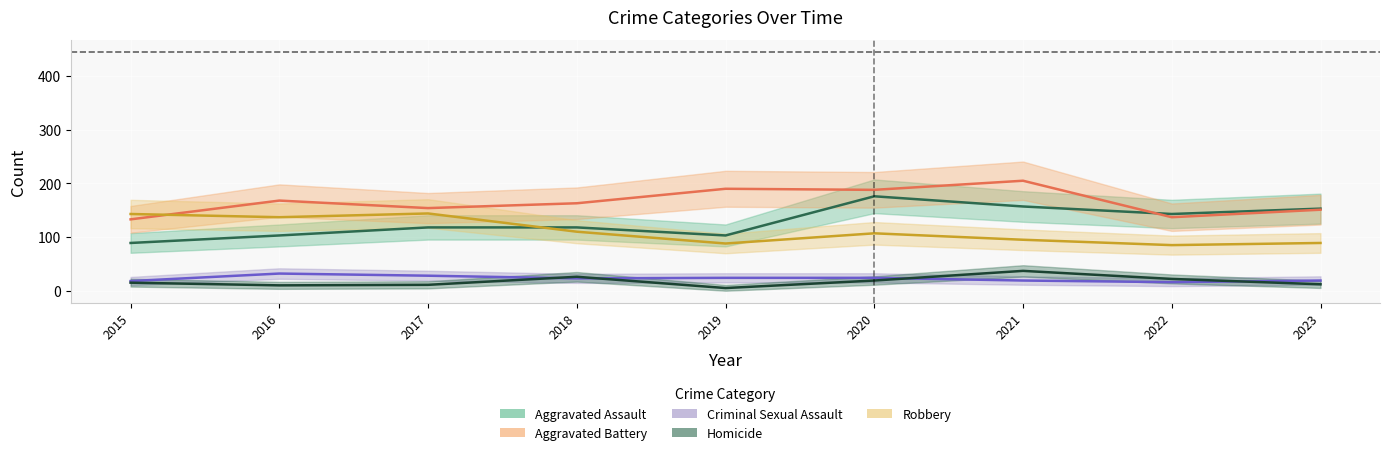

What are all the series names shown in the legend?

Aggravated Assault, Aggravated Battery, Criminal Sexual Assault, Homicide, Robbery